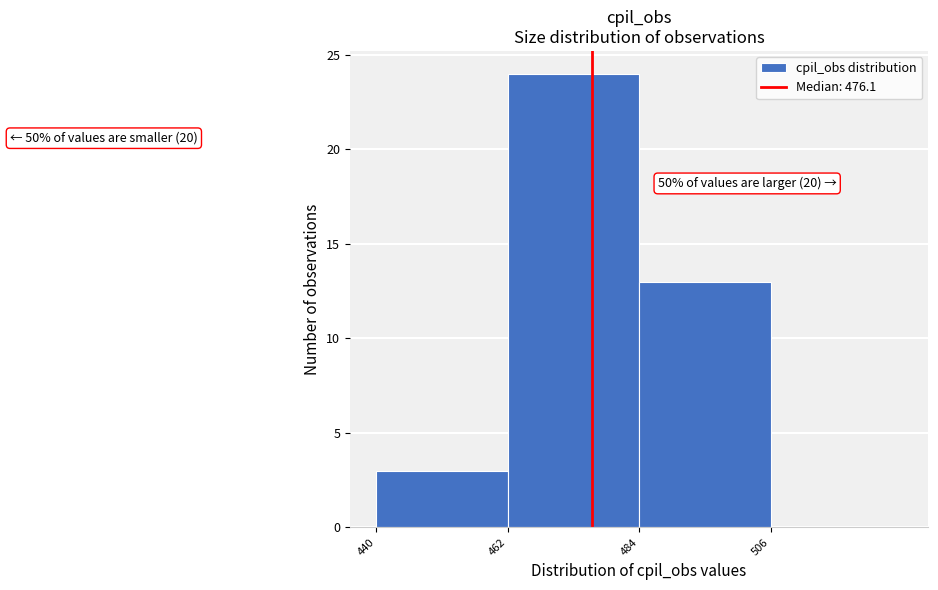

Which range on the x-axis has the tallest bar?

462 to 484